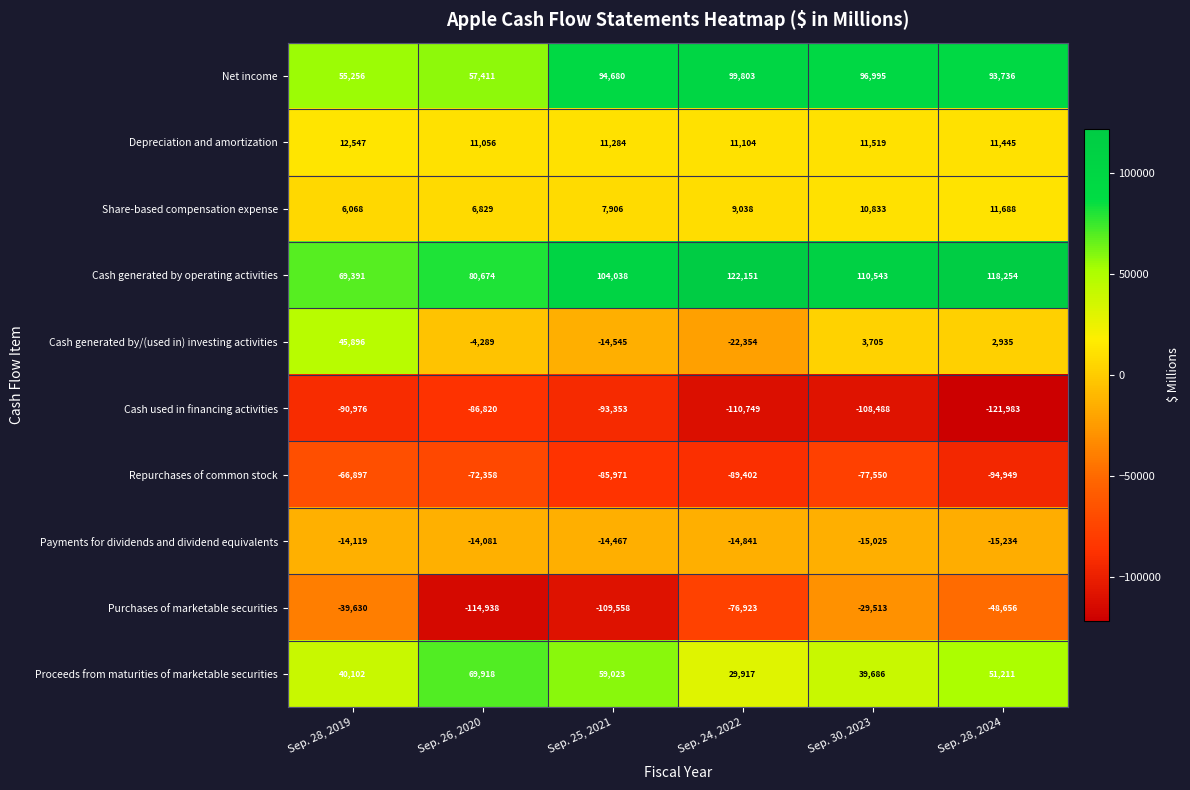

Which series has the largest total across all categories?

Cash generated by operating activities